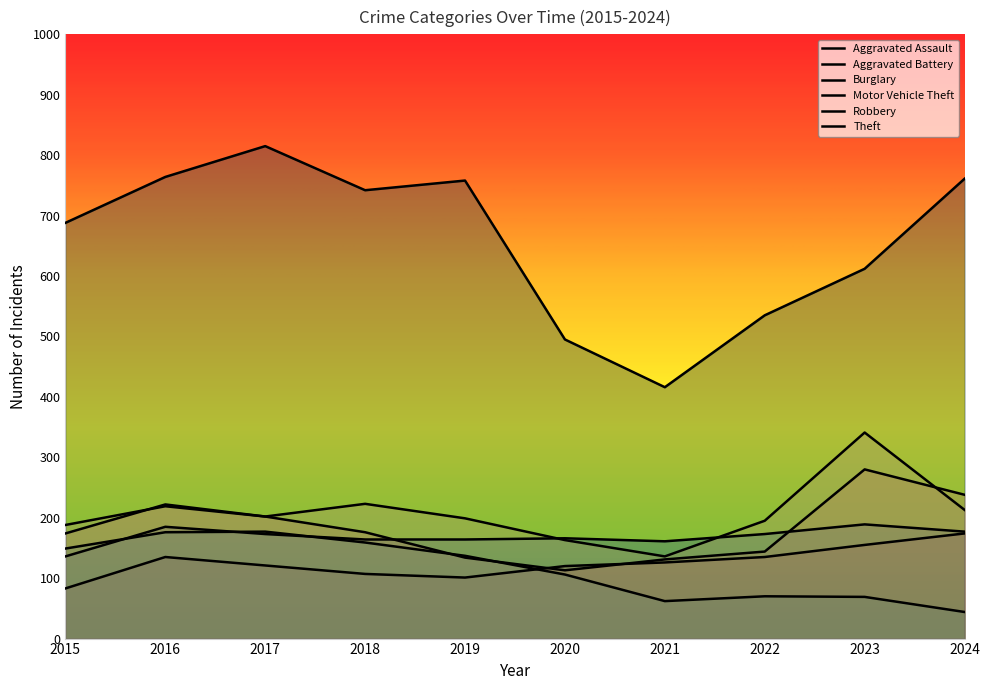

Is it true that Motor Vehicle Theft equals 223 at 2018?

True